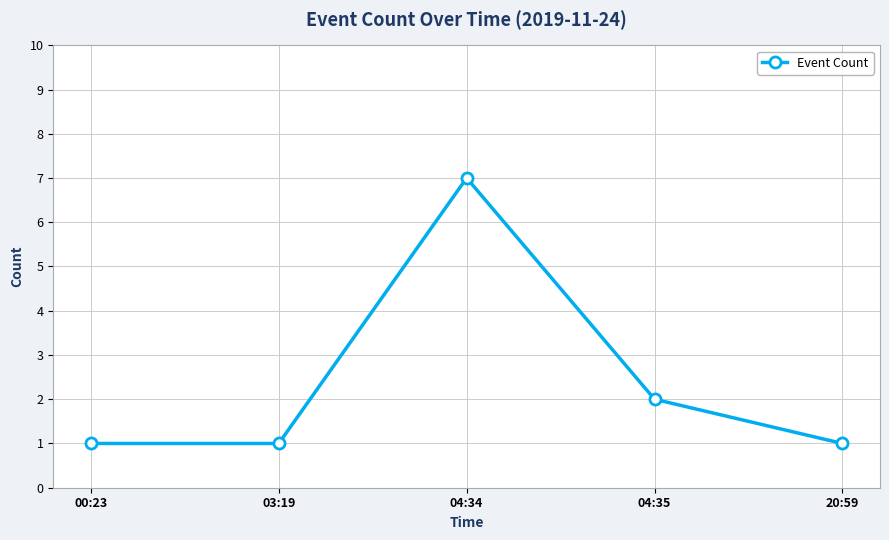

What is the sum of the values at 04:35 and 20:59?

3